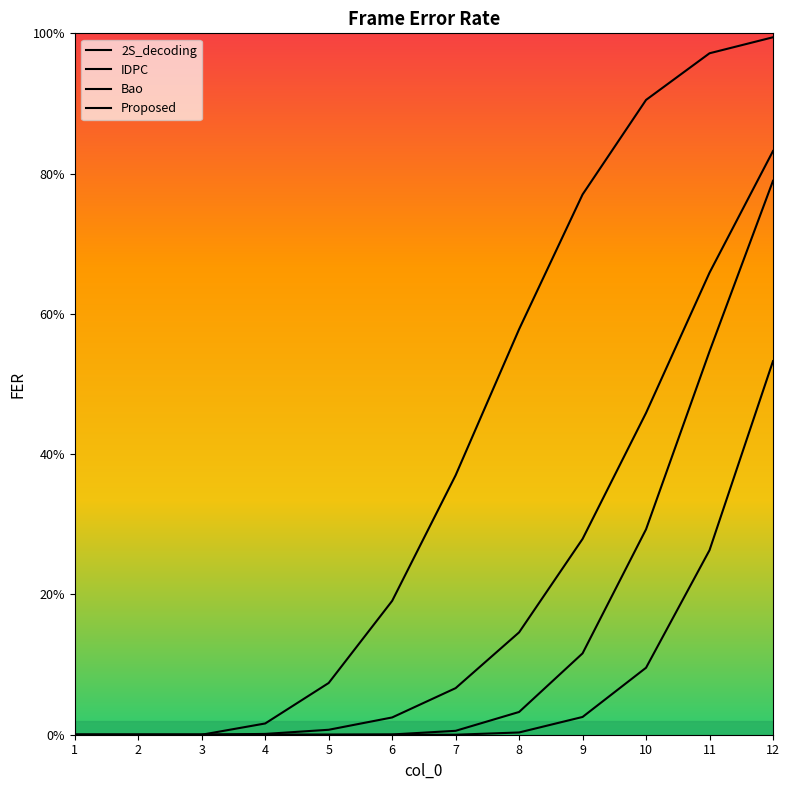

Does the chart have visible grid lines?

No